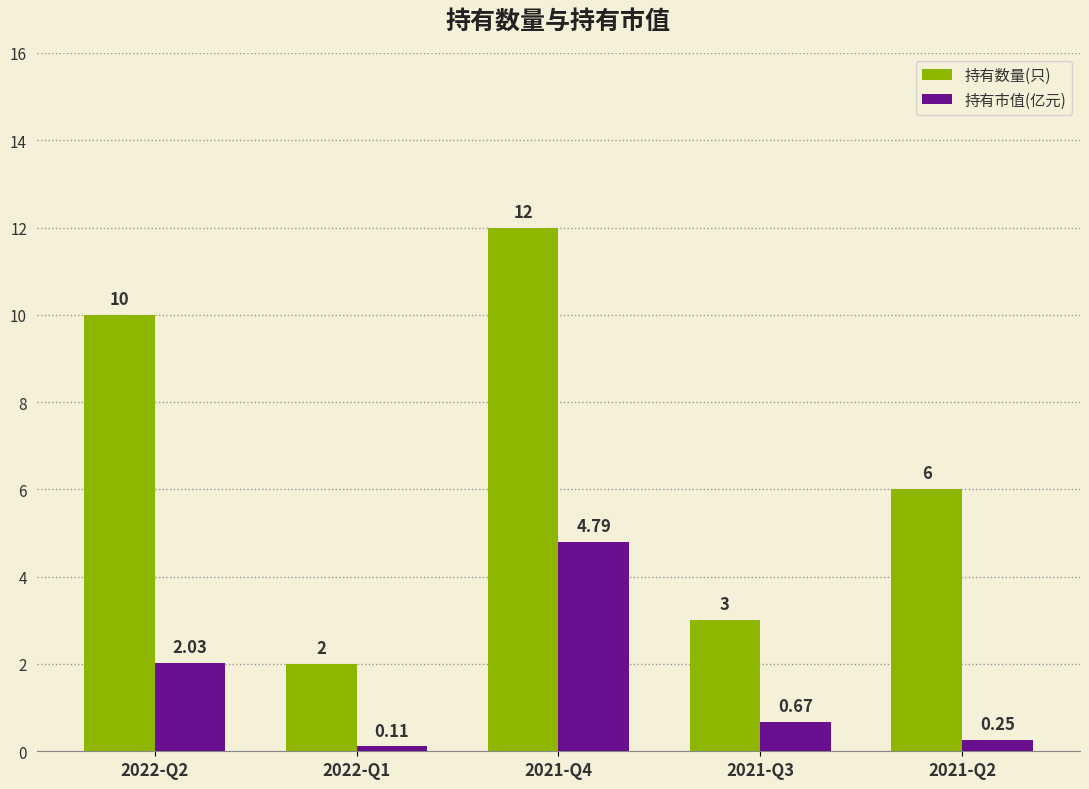

What is the difference between the maximum and minimum values in the 持有数量(只) series?

10.0